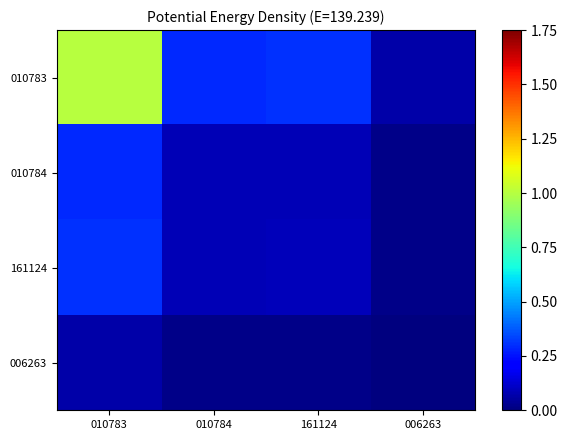

Rank the series at 006263 from highest to lowest value.

010783, 161124, 010784, 006263